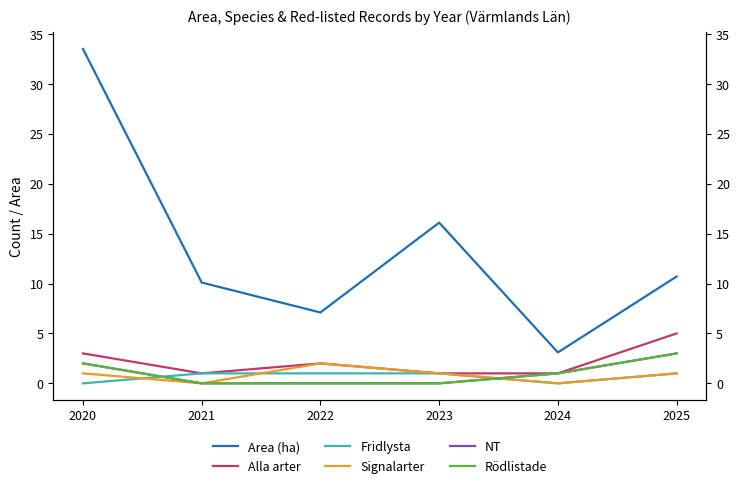

How many distinct data groups are displayed?

6